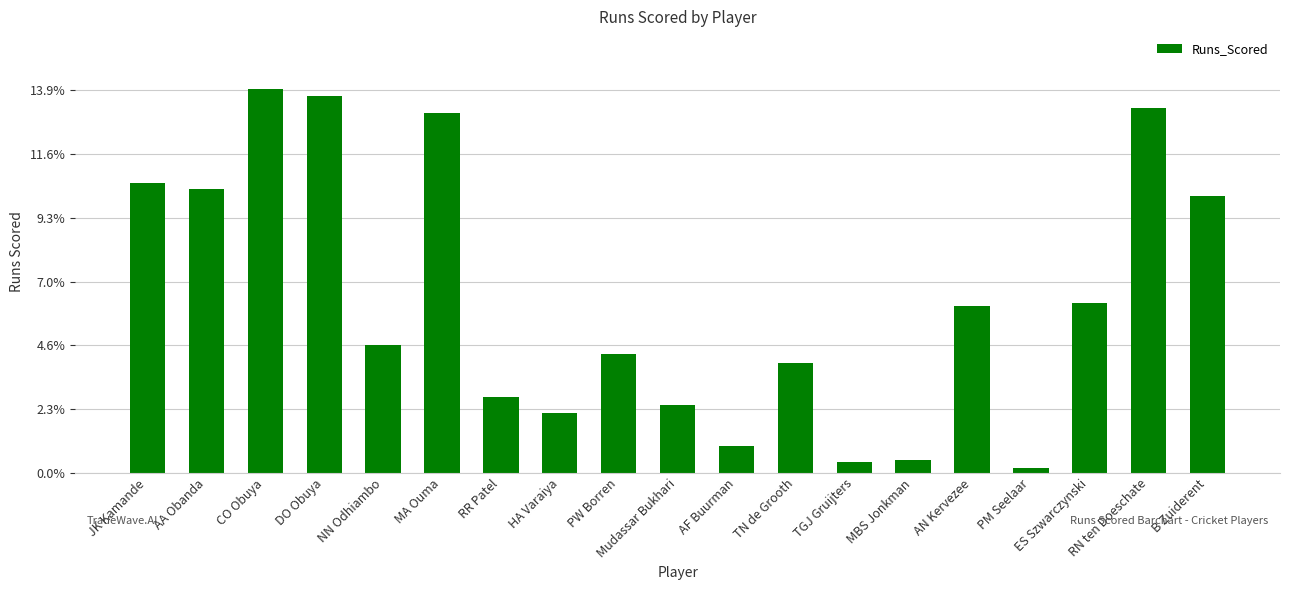

The value at AA Obanda is 182. True or false?

False